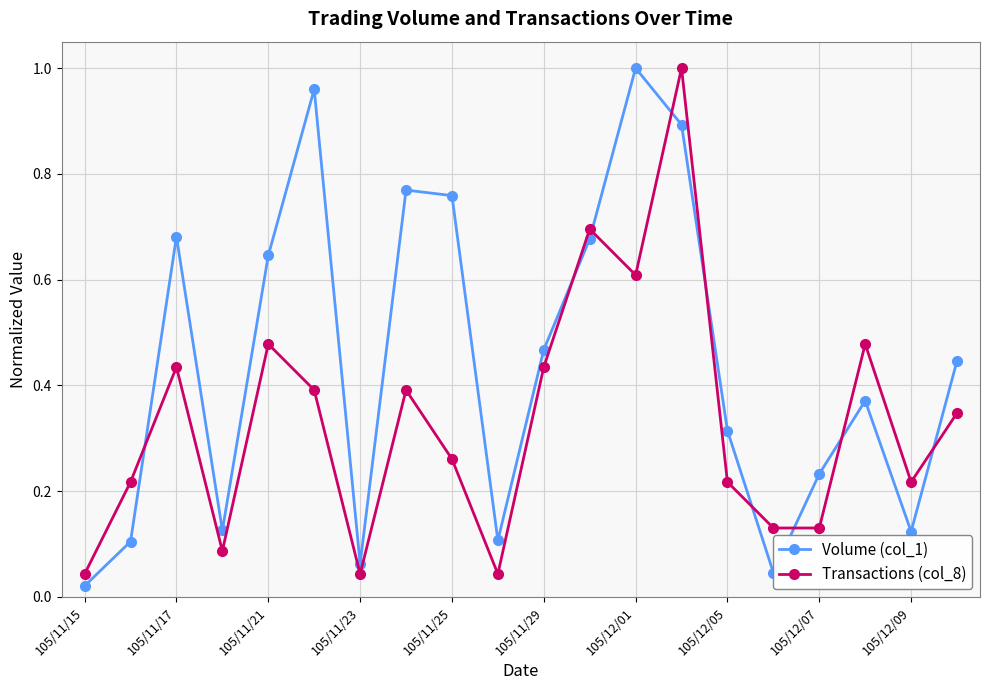

In Transactions (col_8), how many points are higher than both neighbors (excluding endpoints)?

6